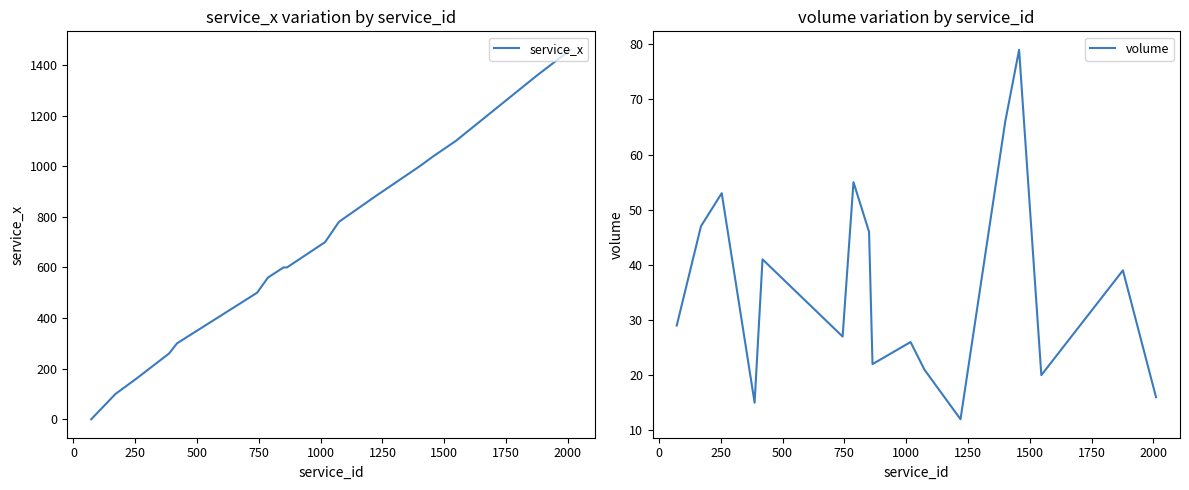

What is the highest value of the service_x series?

1460